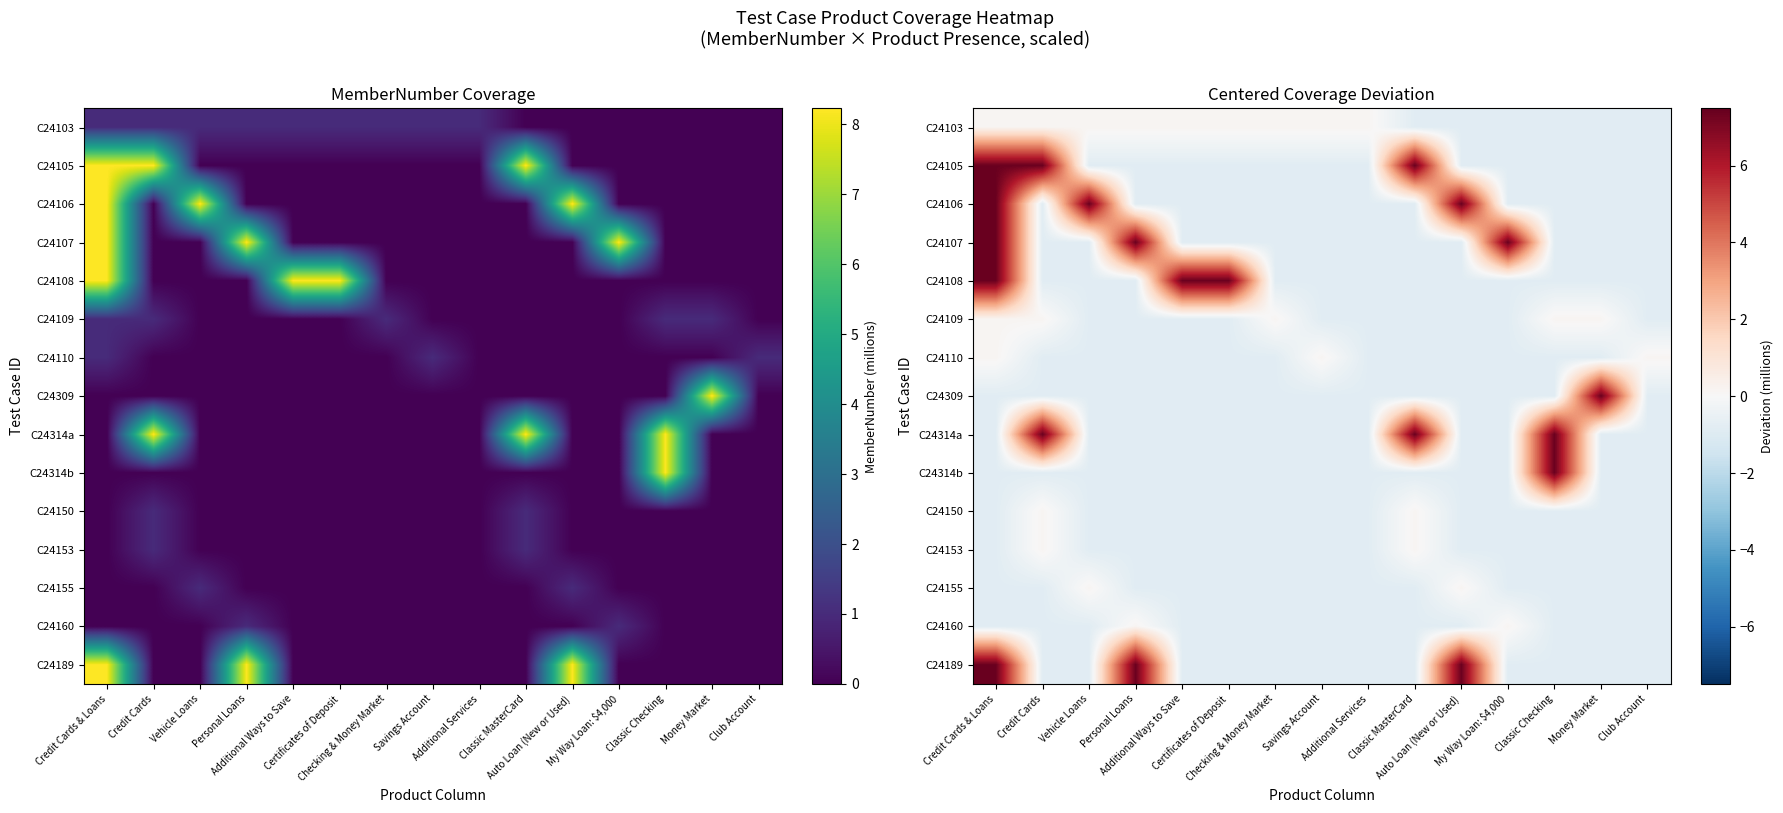

What value does the C24314b series have at Certificates of Deposit?

-0.8